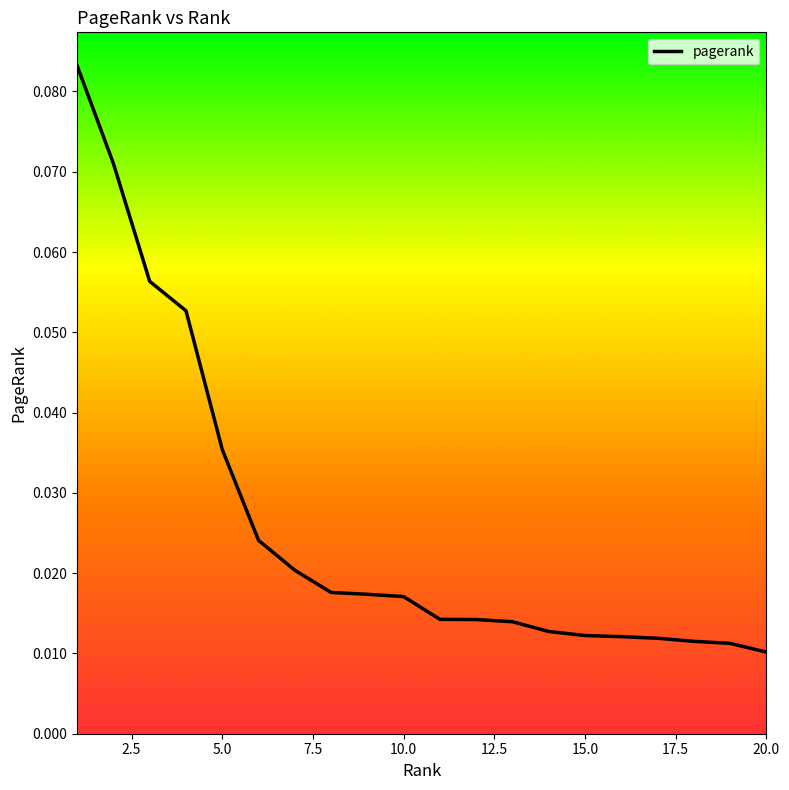

Does the chart have visible grid lines?

No